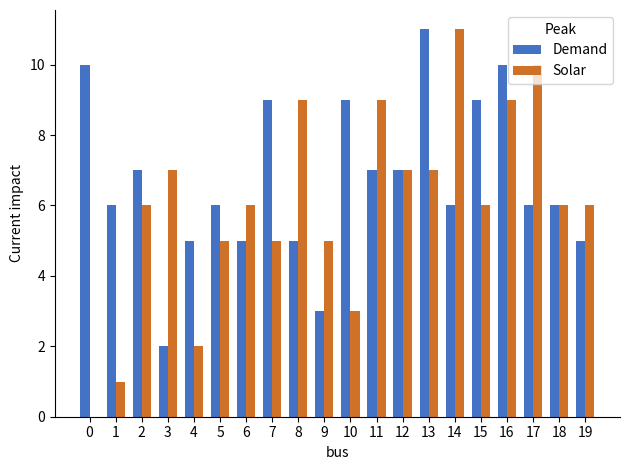

Which series changed the most between 8 and 9?

Solar